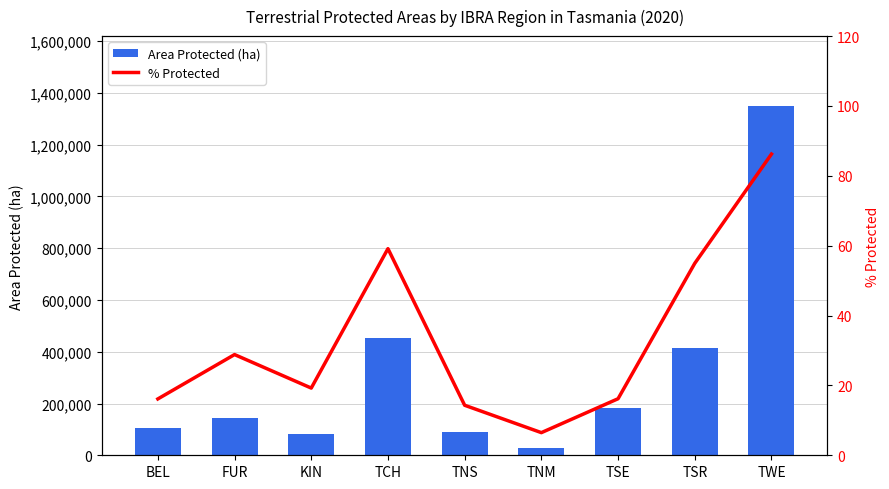

What is the average value of the % Protected series?

33.5